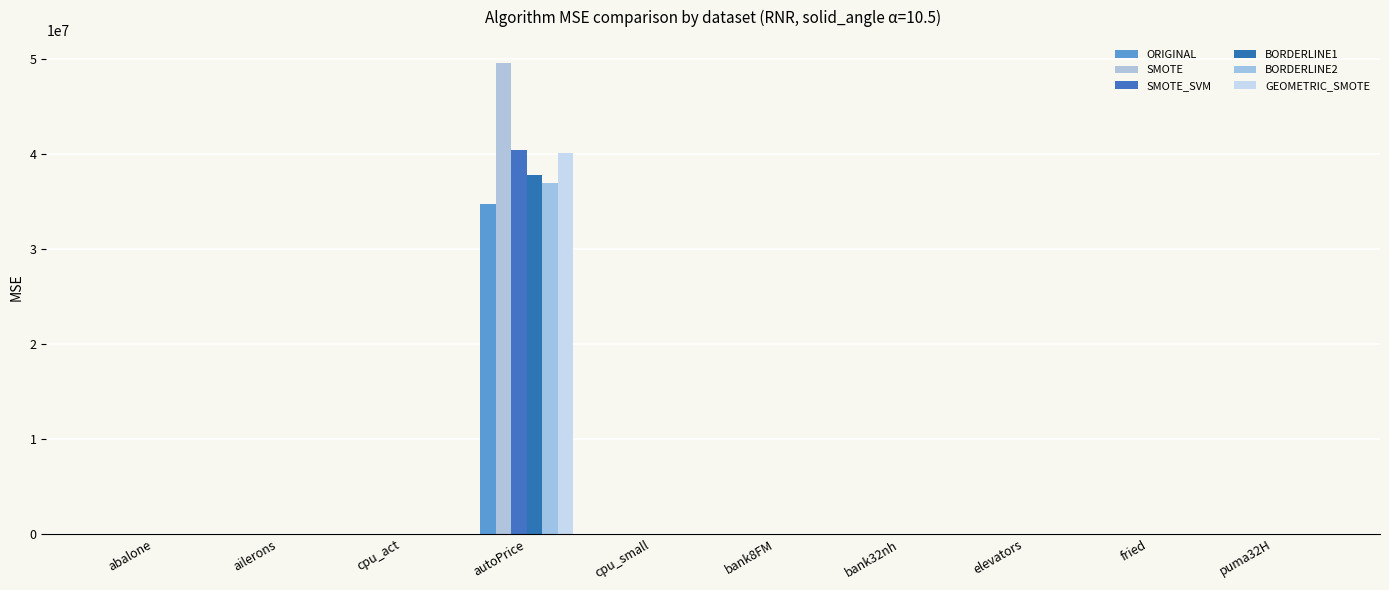

True or false: GEOMETRIC_SMOTE has a value of 24.4 at fried.

True